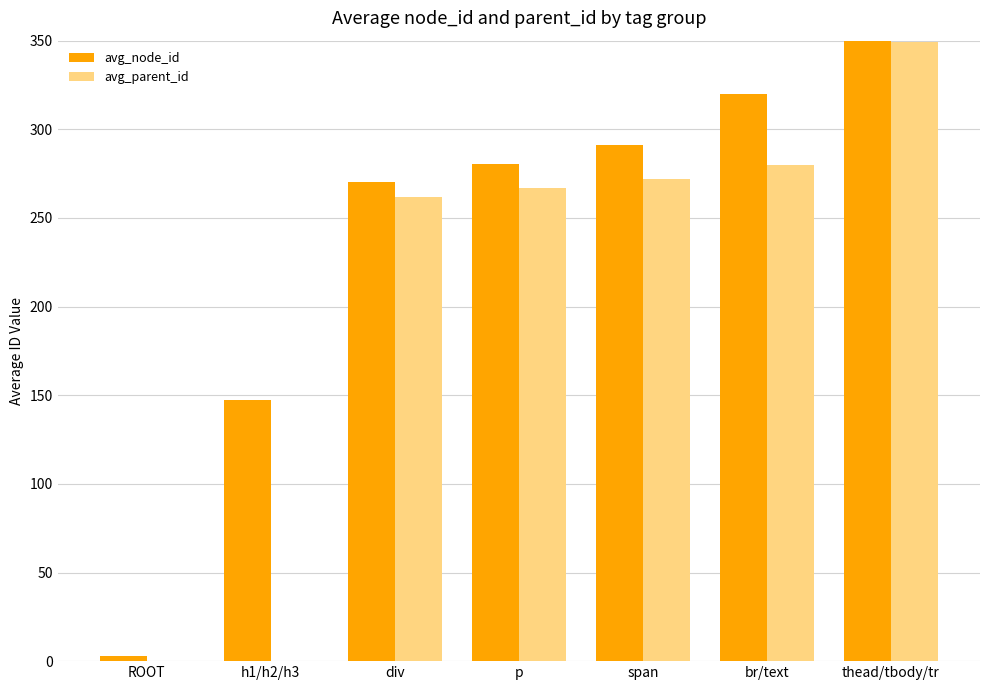

At how many categories does at least one series exceed 200?

5